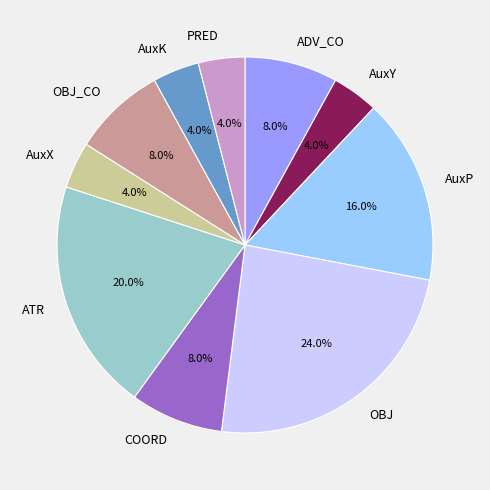

Count the number of slices in the pie.

10